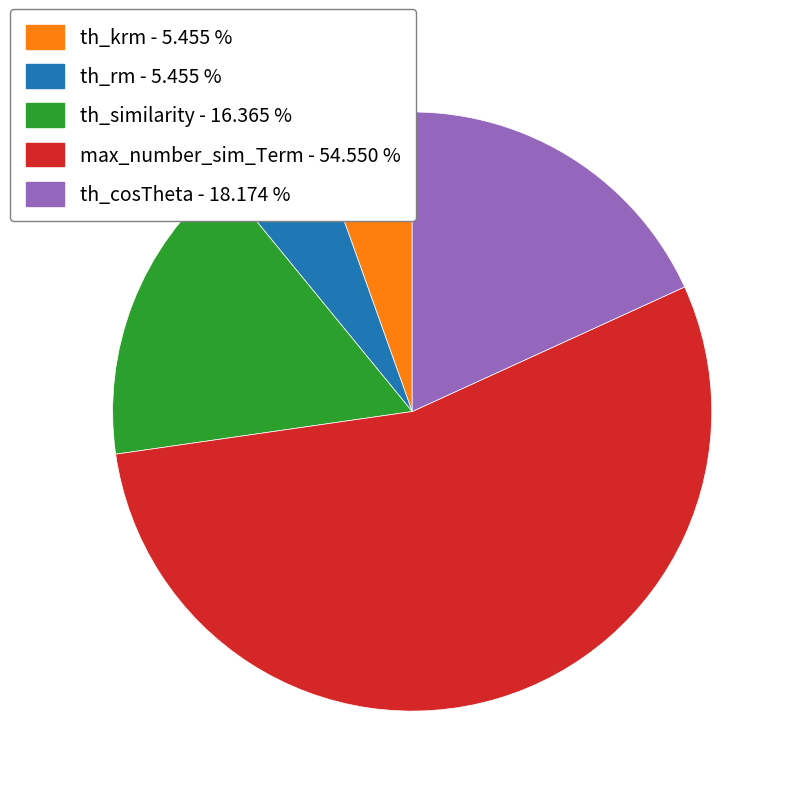

Which slice is the largest?

max_number_sim_Term